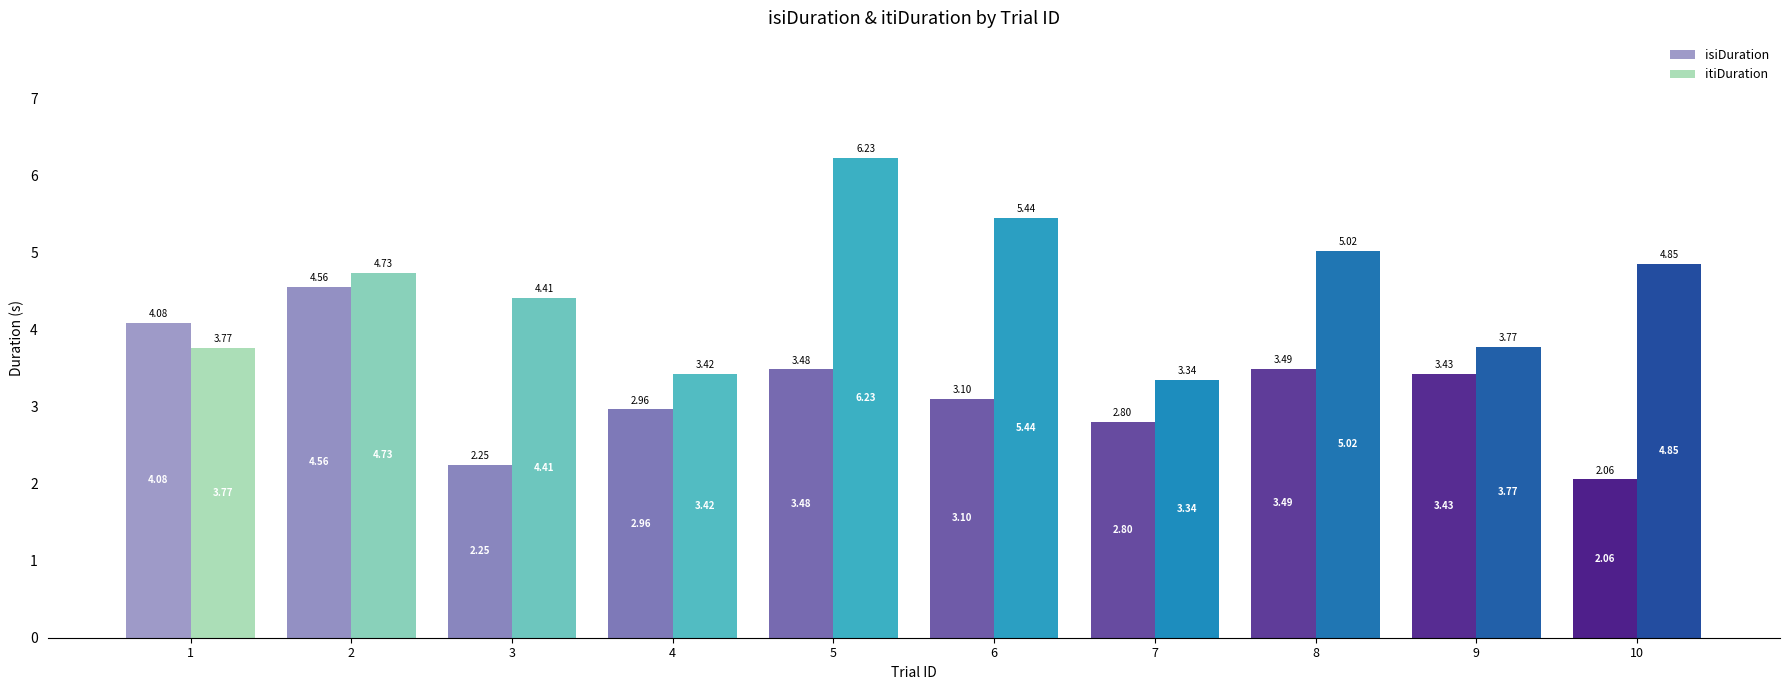

Is the value of isiDuration at 5 greater than the value of itiDuration at 8?

No